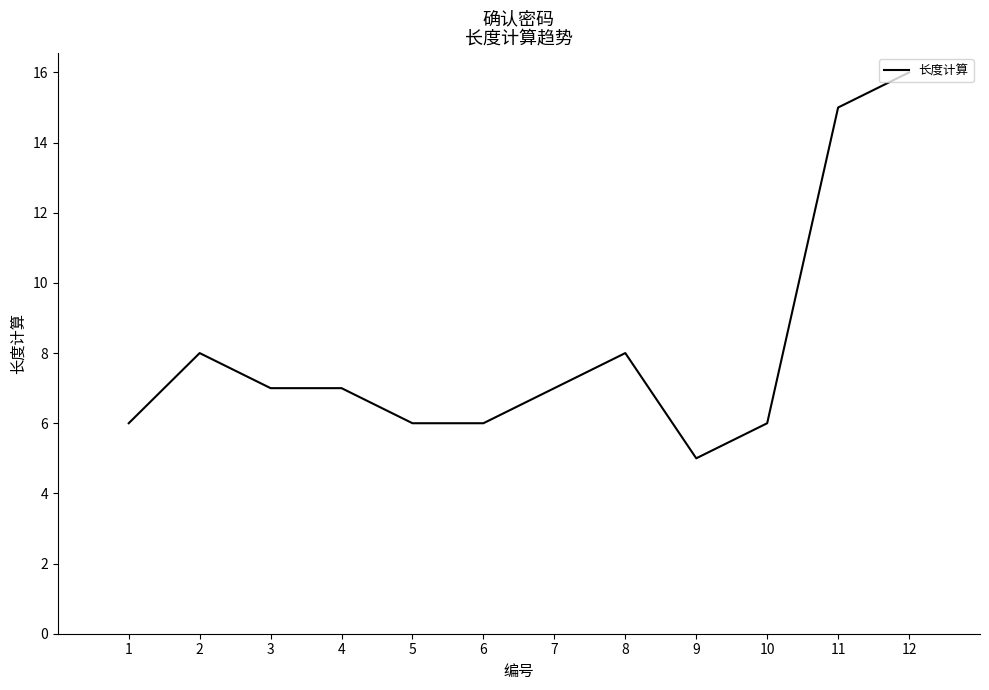

True or false: the data shows 7 at 7.

True